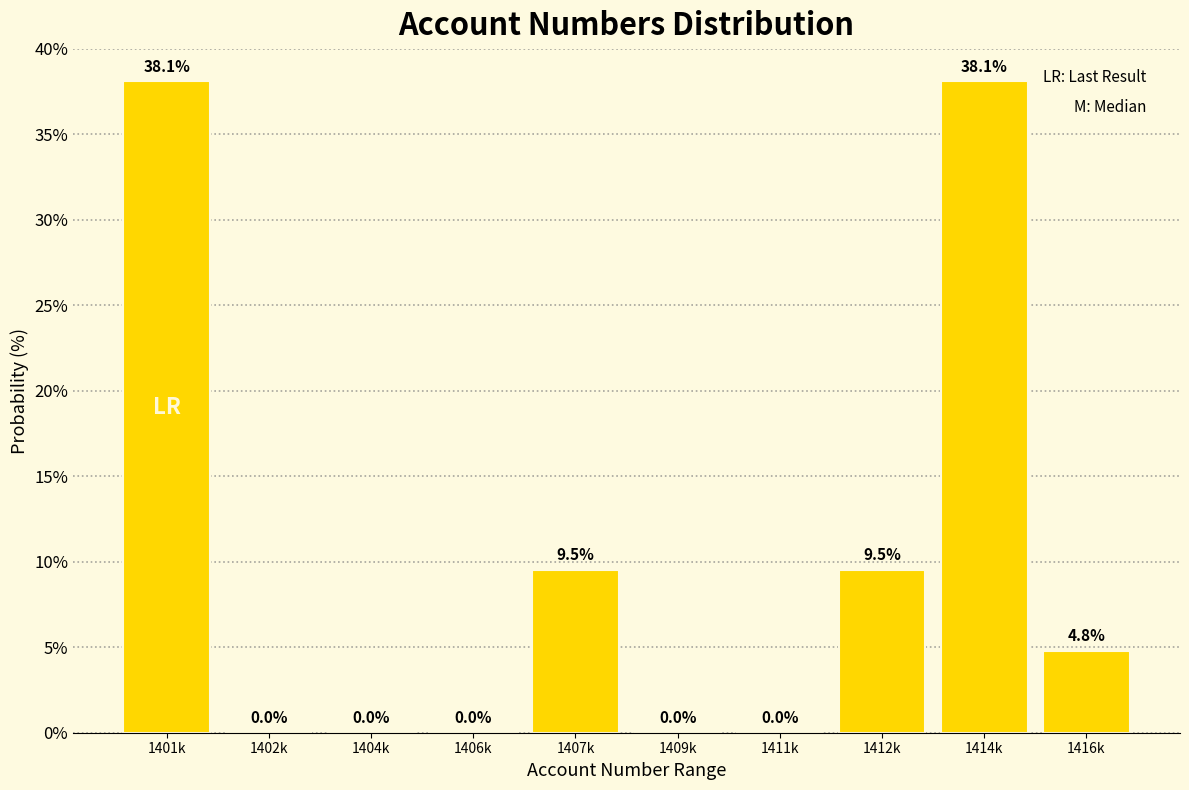

Reading right to left, extract all data points from this chart.

1416k=4.8	1414k=38.1	1412k=9.5	1411k=0.0	1409k=0.0	1407k=9.5	1406k=0.0	1404k=0.0	1402k=0.0	1401k=38.1